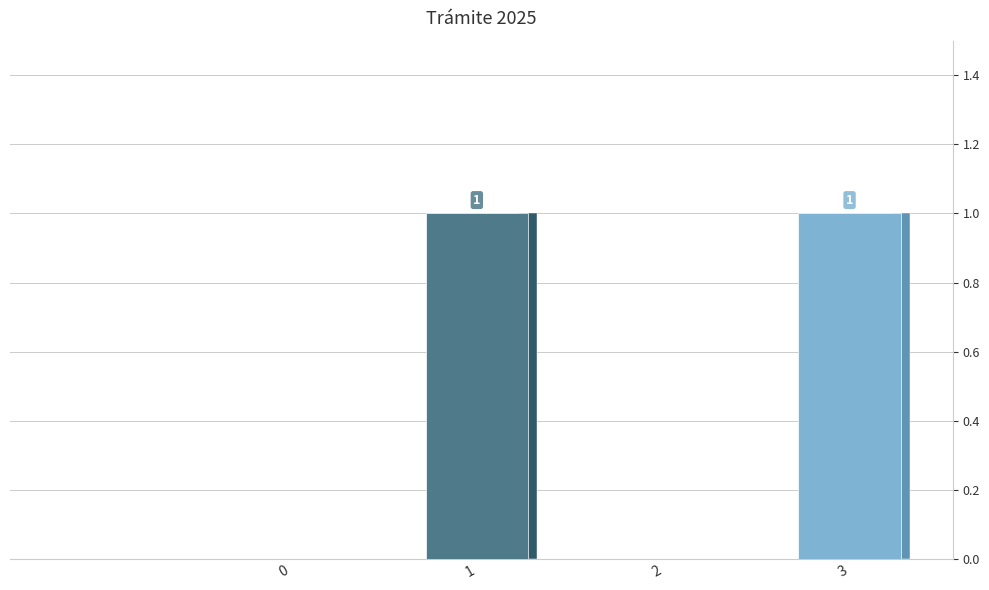

What is the difference between the values at 1 and 2?

1